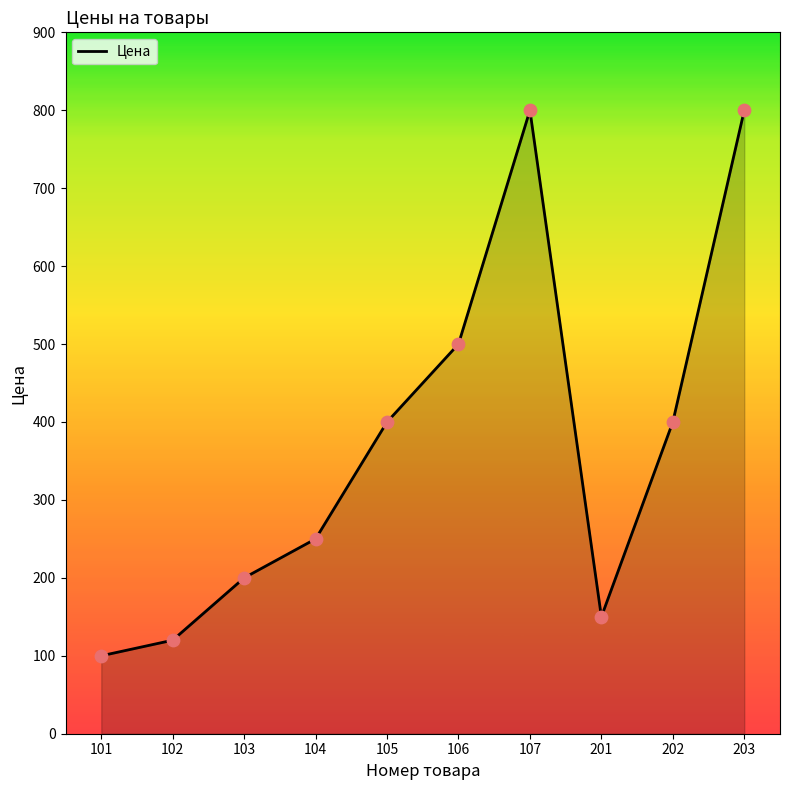

What is the ratio of the value at 201 to the value at 106?

0.3